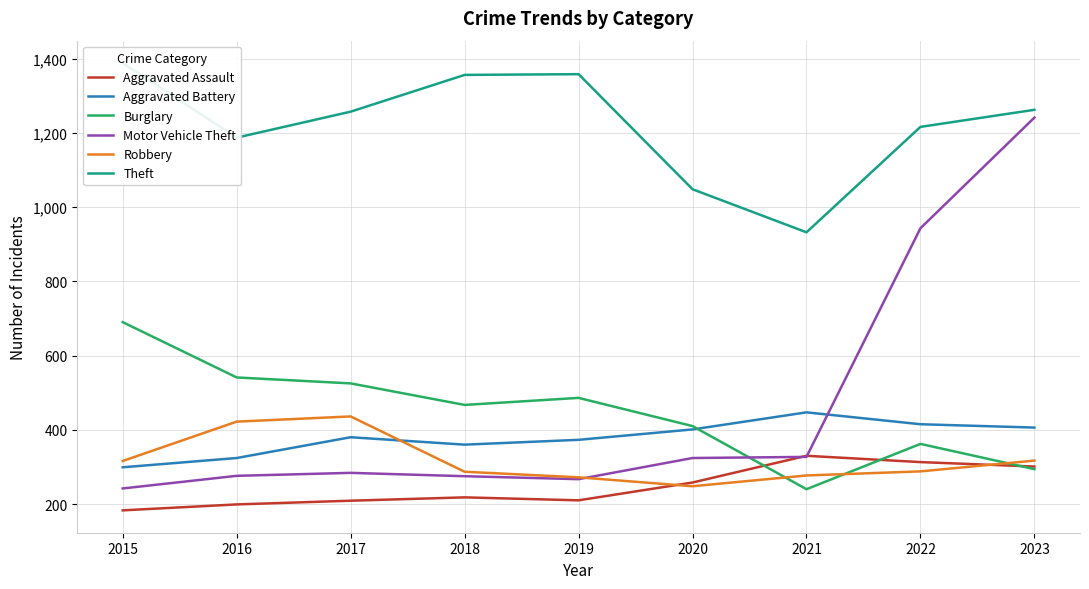

Which series has the widest spread of values?

Motor Vehicle Theft